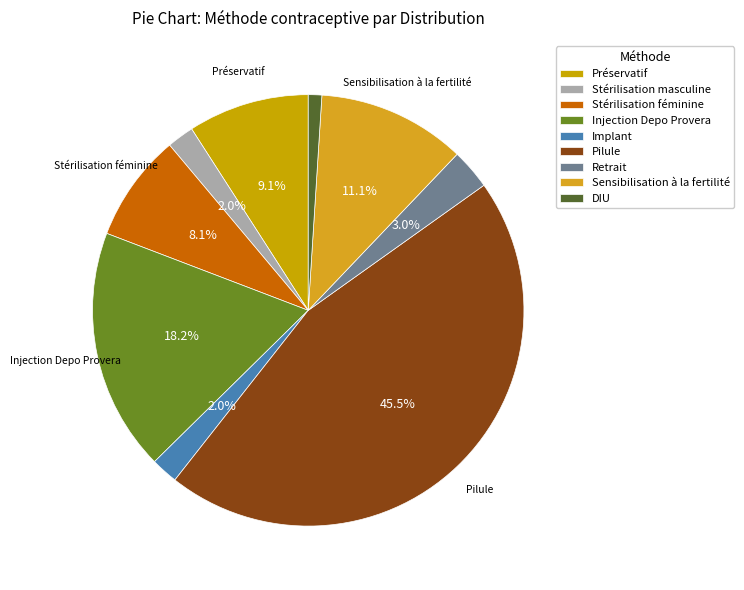

Rank the categories by value from lowest to highest.

DIU, Stérilisation masculine, Implant, Retrait, Stérilisation féminine, Préservatif, Sensibilisation à la fertilité, Injection Depo Provera, Pilule